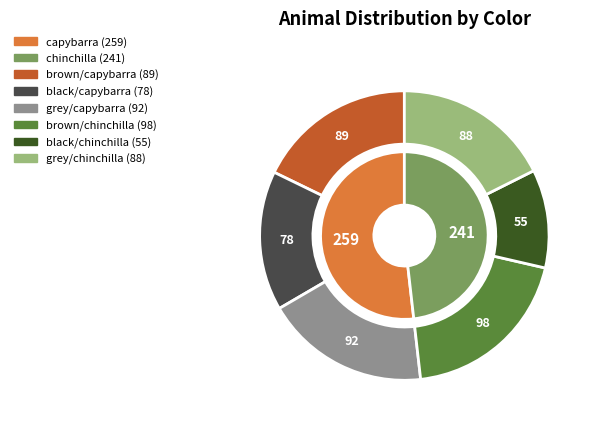

Which series changed the most between brown and black?

chinchilla